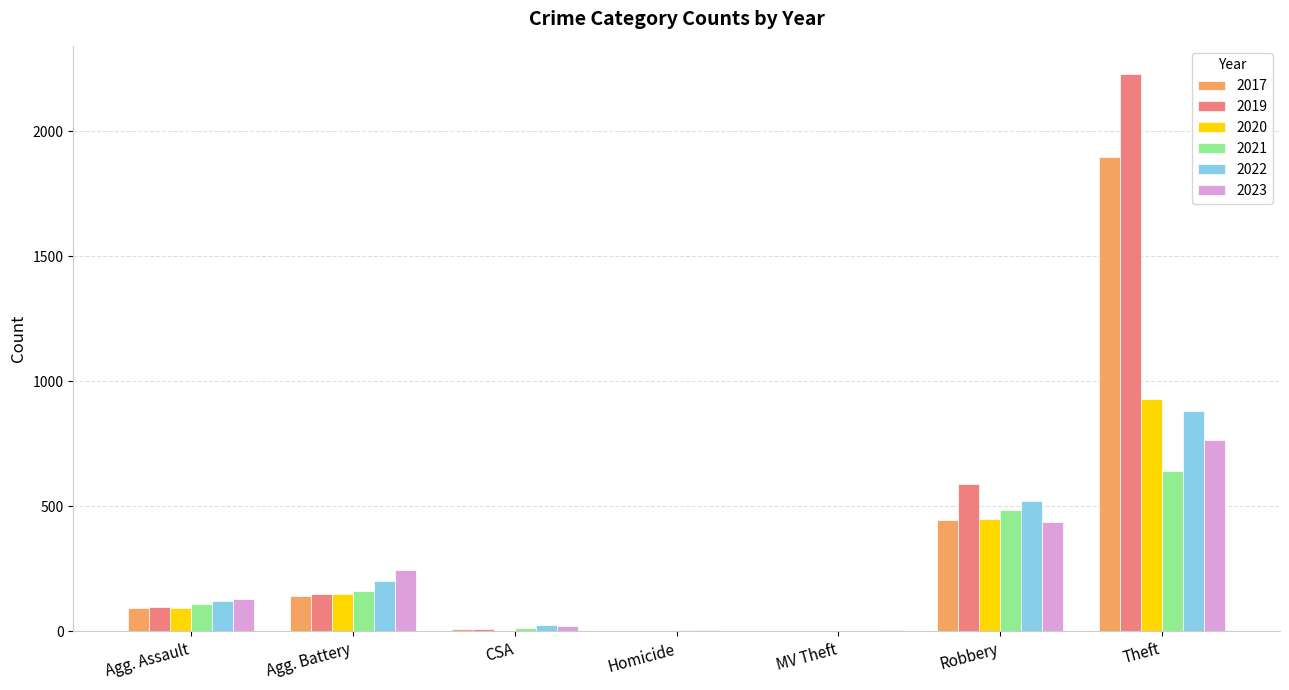

The value of 2019 at Robbery is 591. True or false?

True